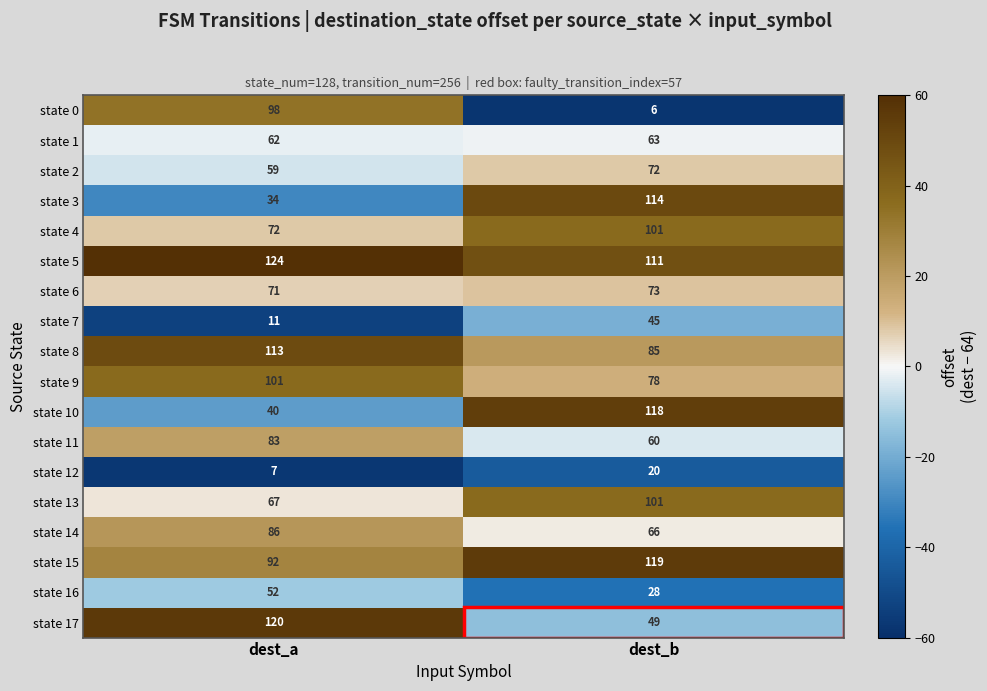

Rank the categories by state 5 value from lowest to highest.

dest_b, dest_a